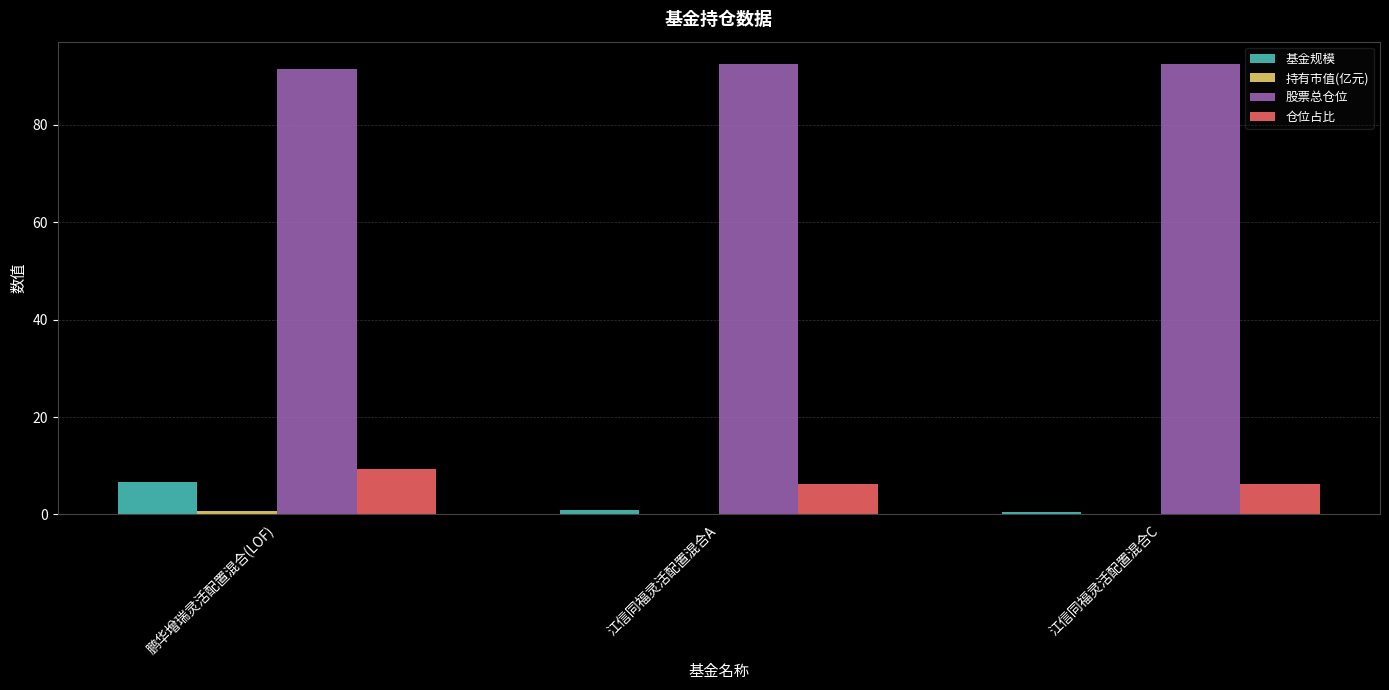

The 股票总仓位 series shows 57.6 at 江信同福灵活配置混合A. True or false?

False